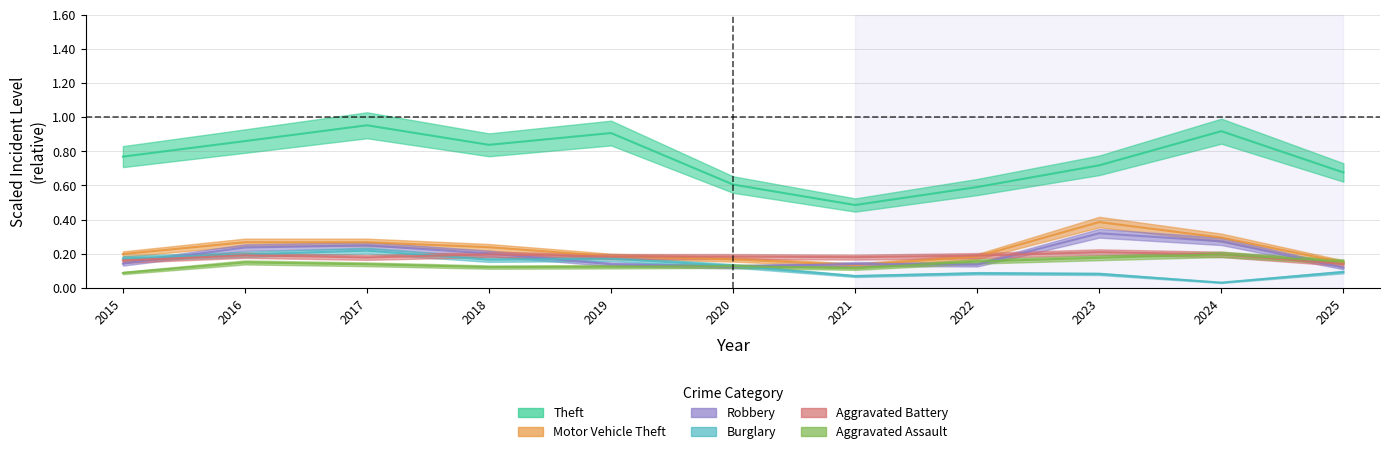

At which label does Motor Vehicle Theft reach its peak?

2023